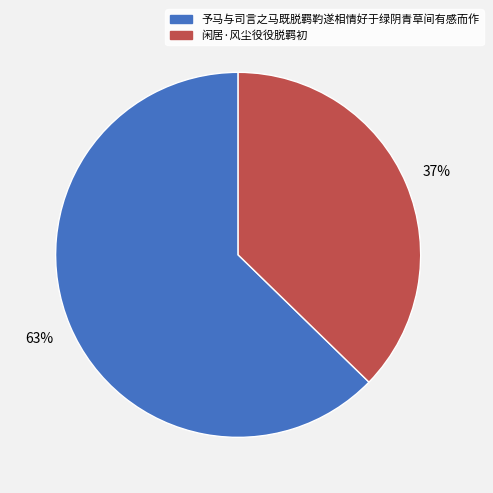

Do 闲居·风尘役役脱羁初 and 予马与司言之马既脱羁靮遂相情好于绿阴青草间有感而作 together represent more than half of the pie?

Yes